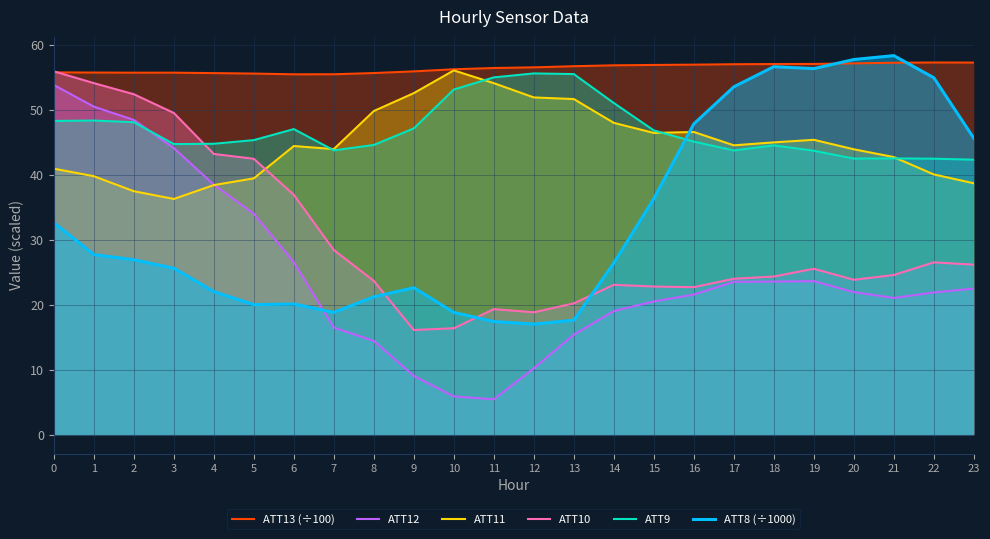

What is the value of the ATT11 point at the 6th from the left?

39.4